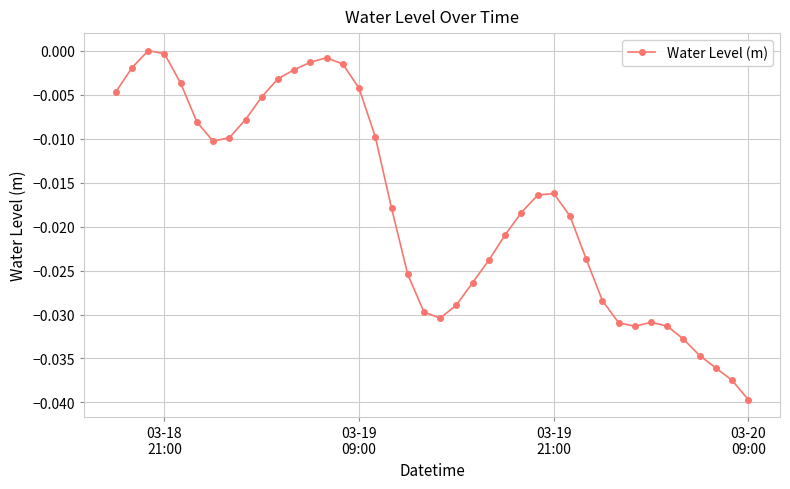

How many points are higher than both their immediate neighbors (excluding endpoints)?

4